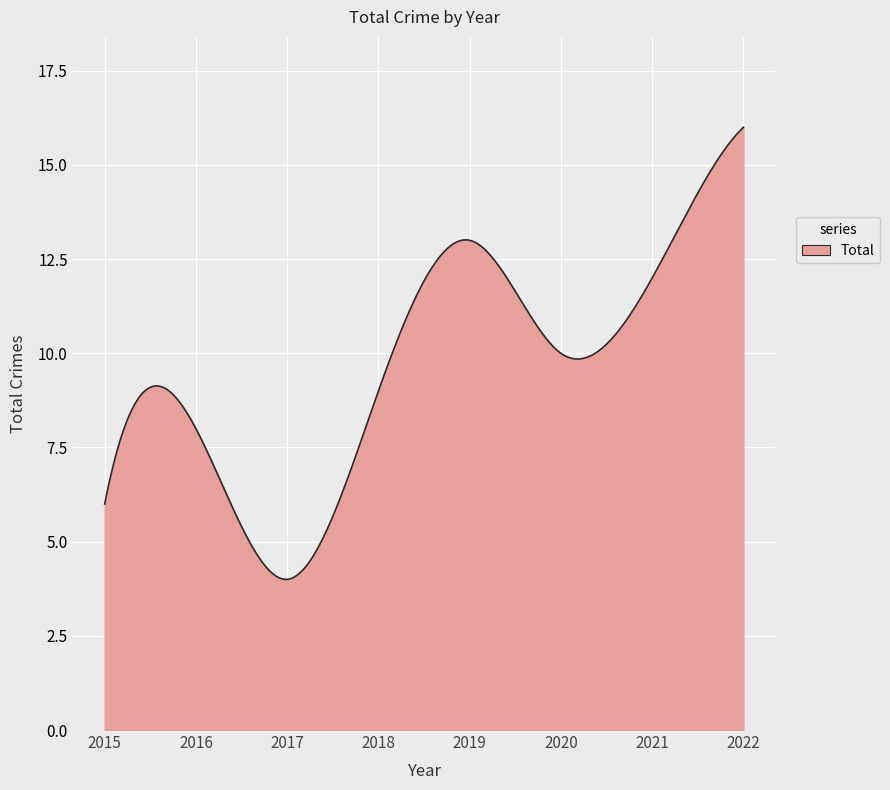

What is the average value?

9.7